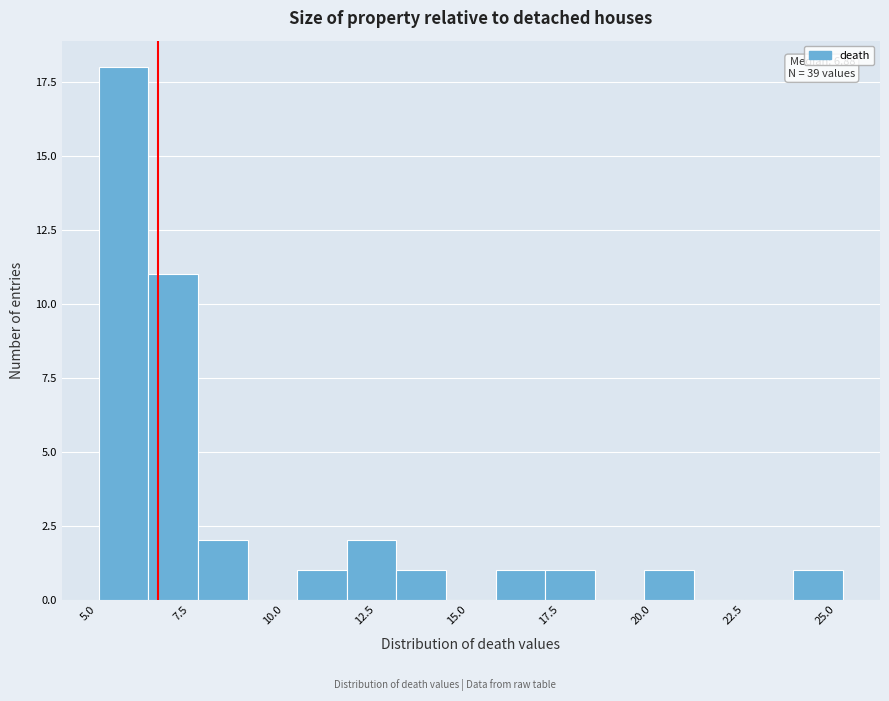

Around what value on the x-axis is the tallest bar? Give the approximate position of its centre, as read against the axis.

6.0